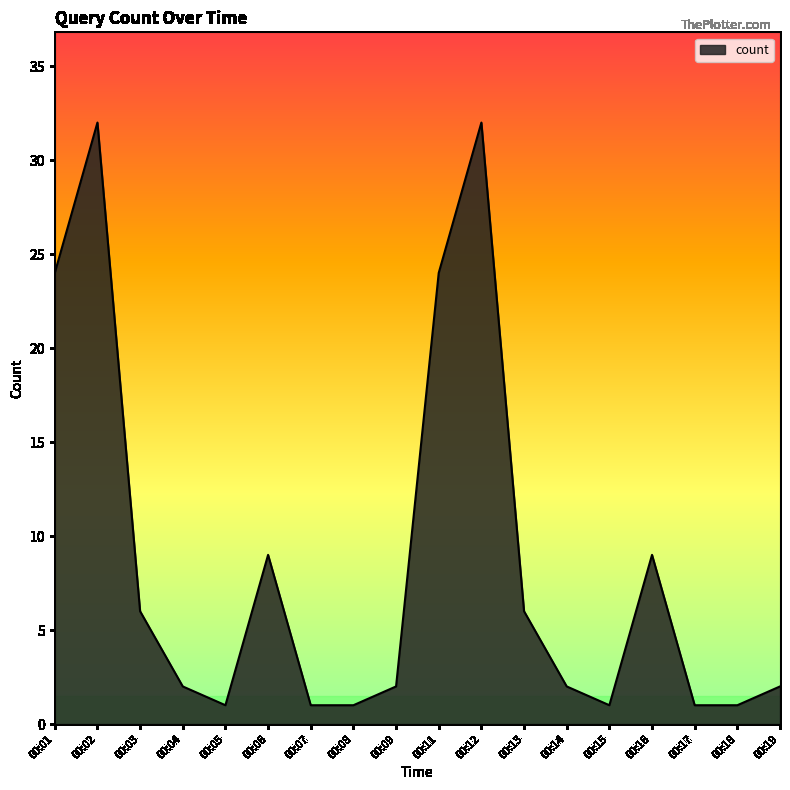

Reading left to right, list all the values displayed in this chart.

00:01=24	00:02=32	00:03=6	00:04=2	00:05=1	00:06=9	00:07=1	00:08=1	00:09=2	00:11=24	00:12=32	00:13=6	00:14=2	00:15=1	00:16=9	00:17=1	00:18=1	00:19=2